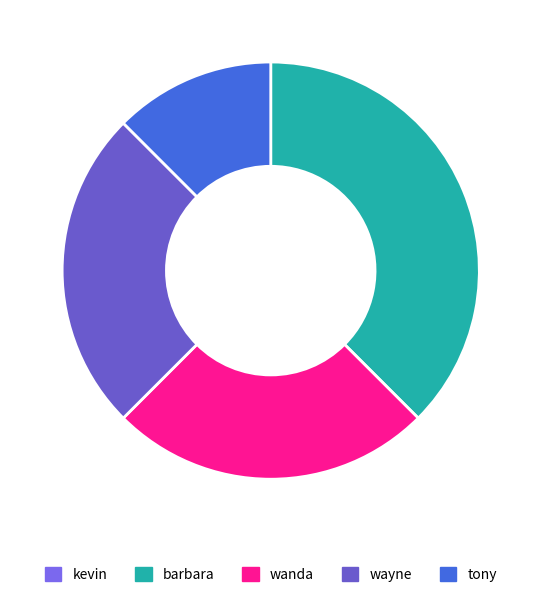

How many segments does this pie chart have?

5